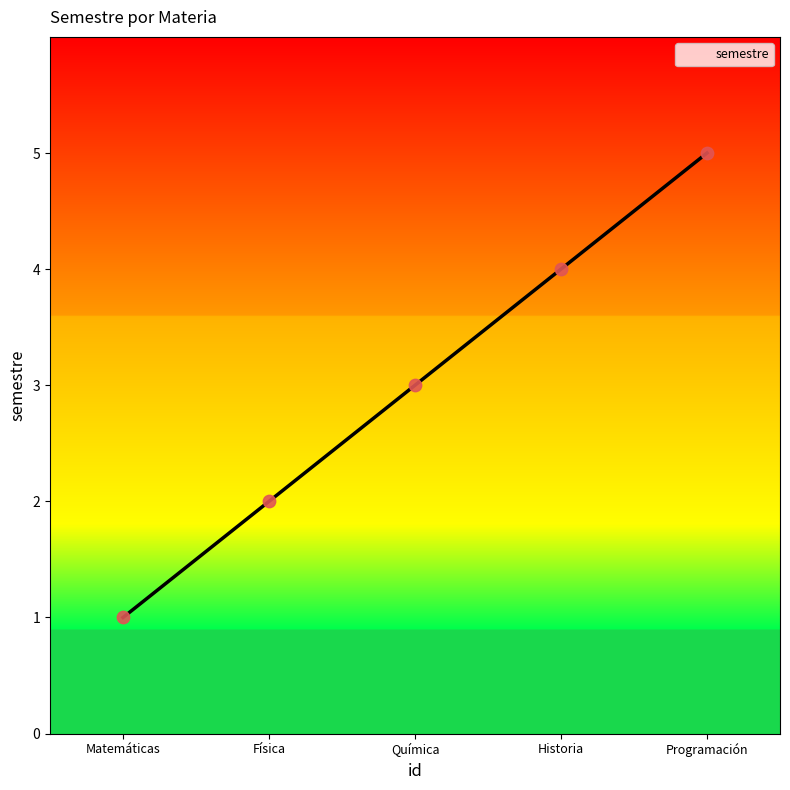

What is the ratio of the value at Matemáticas to the value at Programación?

0.2